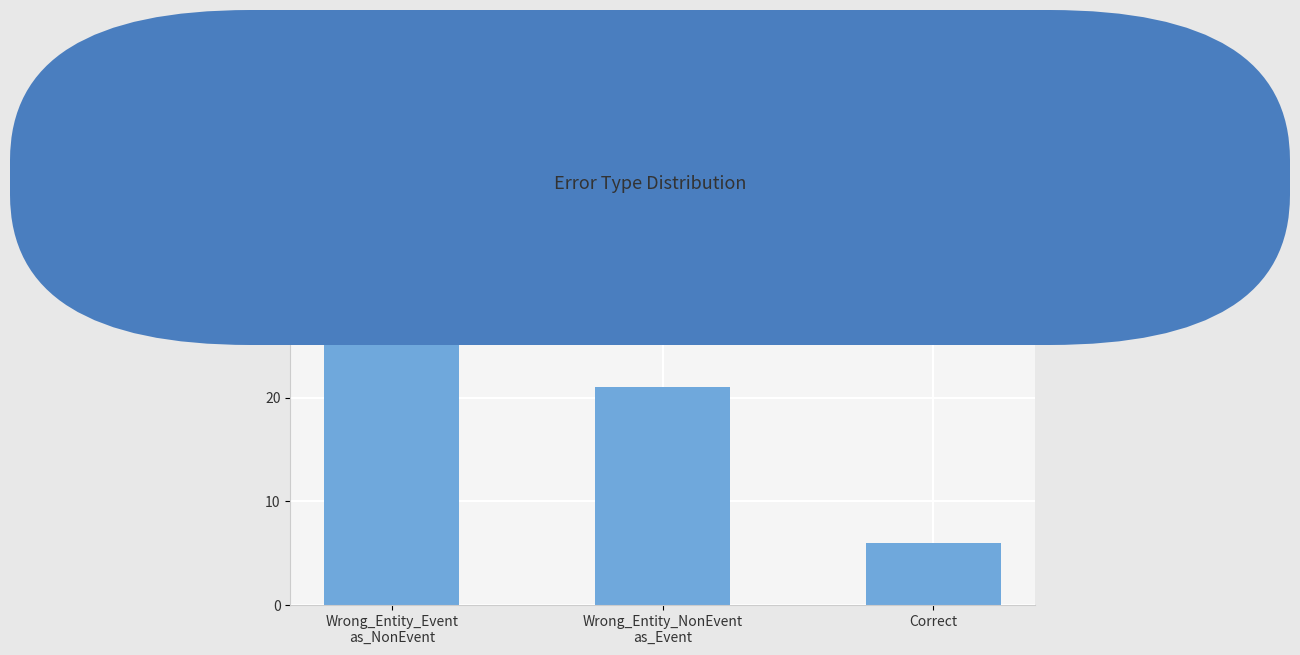

Reading left to right, what are all the values shown in this chart?

Wrong_Entity_Event
as_NonEvent=29	Wrong_Entity_NonEvent
as_Event=21	Correct=6